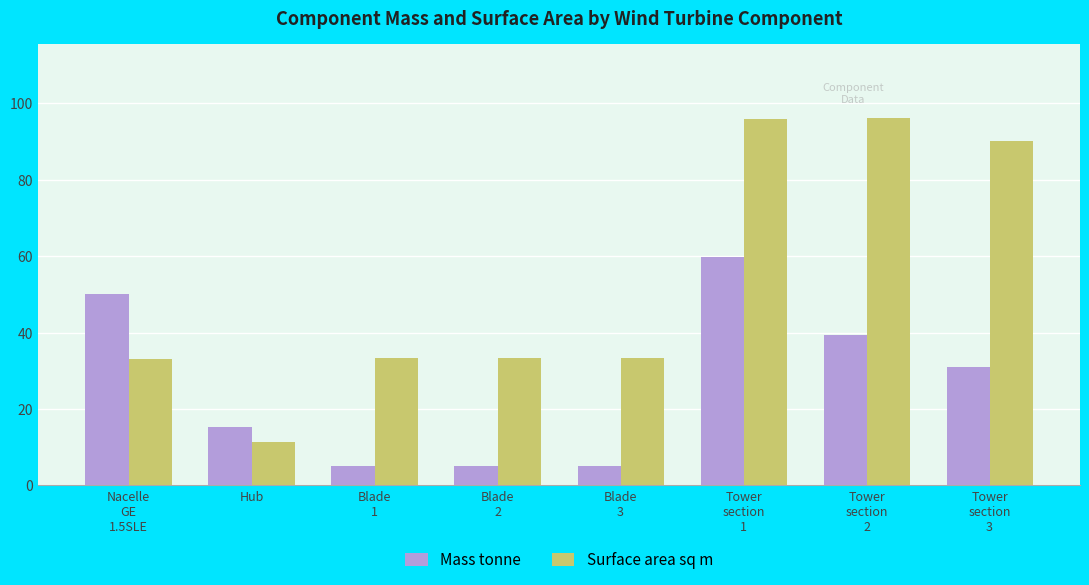

What is the value of the Surface area sq m bar at the 3rd from the left?

33.4